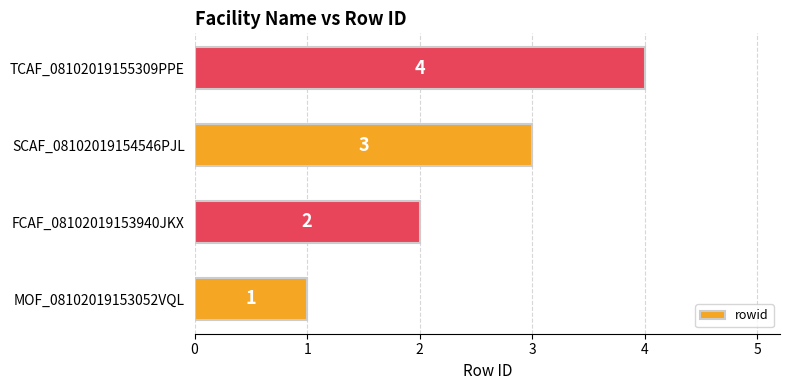

Rank the categories by value from highest to lowest.

TCAF_08102019155309PPE, SCAF_08102019154546PJL, FCAF_08102019153940JKX, MOF_08102019153052VQL